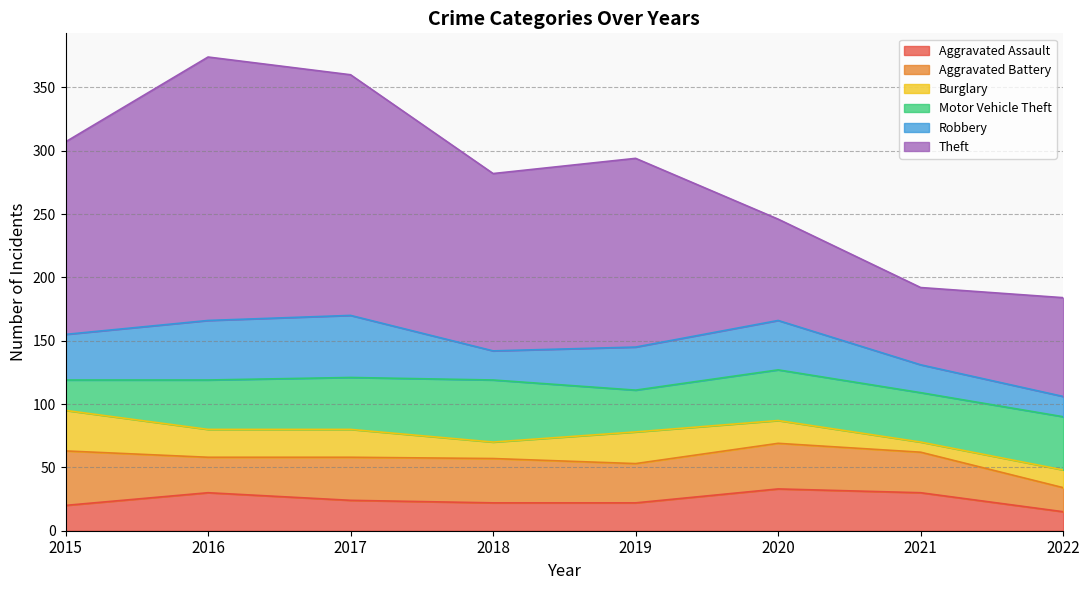

List the labels in order of Theft value, smallest first.

2021, 2022, 2020, 2018, 2019, 2015, 2017, 2016